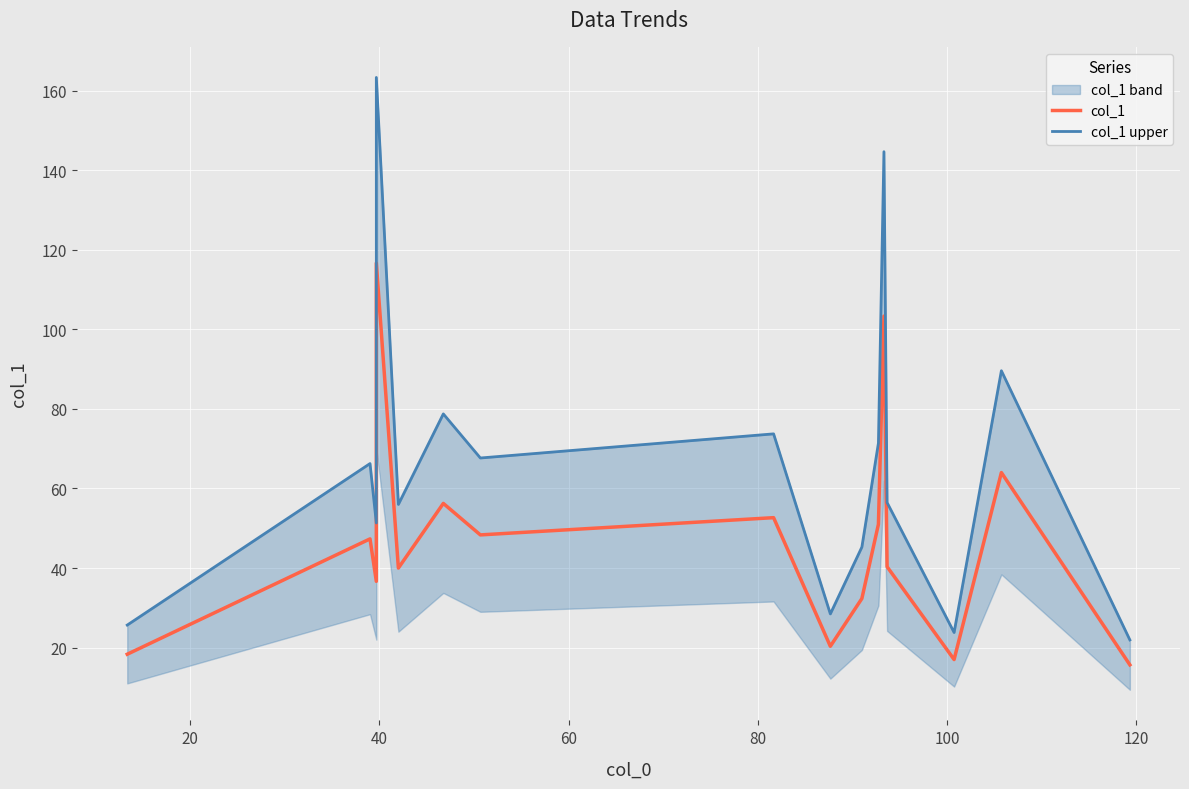

True or false: col_1 and col_1 upper cross at least once.

False